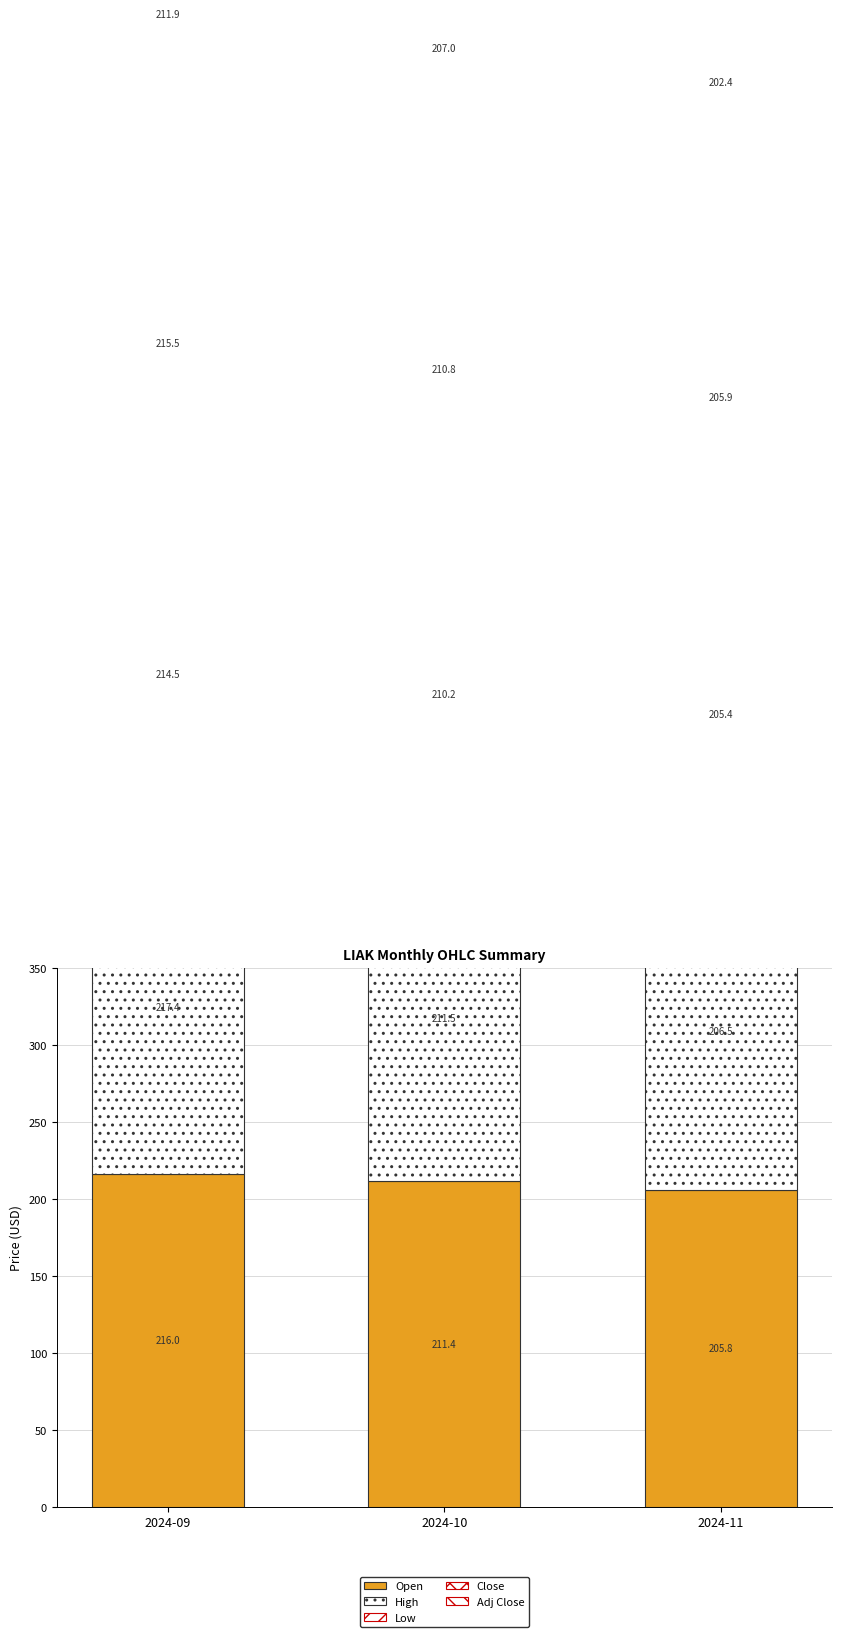

The value of Open at 2024-11 is 205.8. True or false?

True